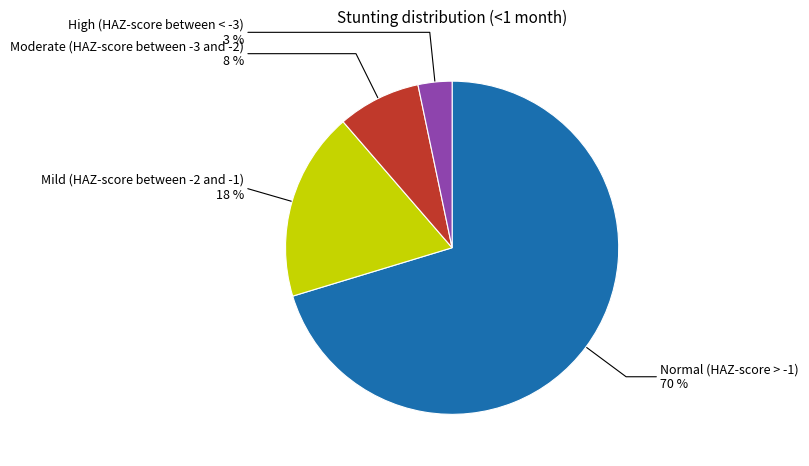

Does any single category account for the majority?

Yes